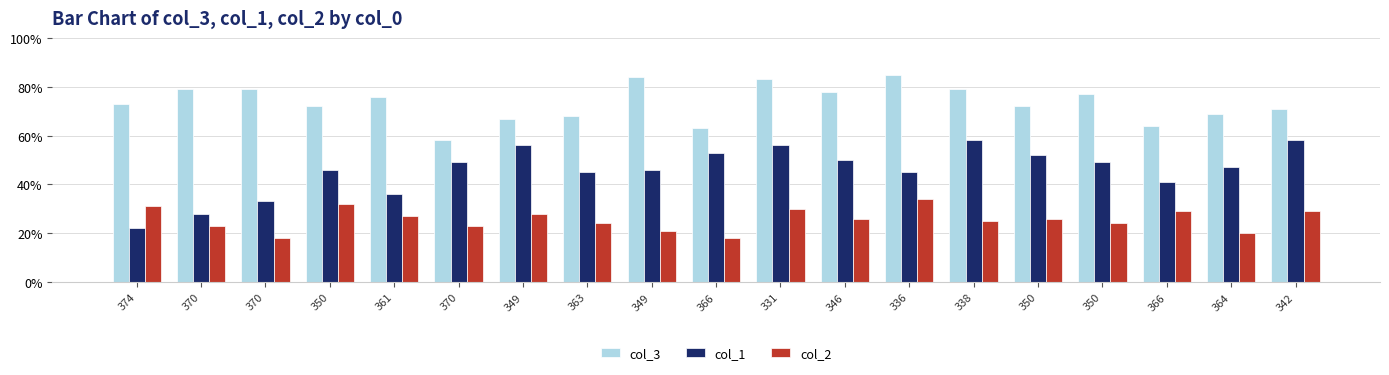

Reading left to right, transcribe all the data shown in this chart.

col_3: 73	79	79	72	76	58	67	68	84	63	83	78	85	79	72	77	64	69	71
col_1: 22	28	33	46	36	49	56	45	46	53	56	50	45	58	52	49	41	47	58
col_2: 31	23	18	32	27	23	28	24	21	18	30	26	34	25	26	24	29	20	29